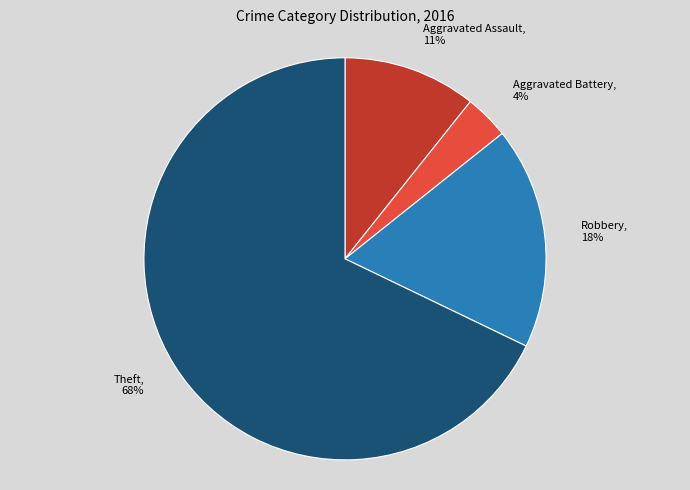

How many segments does this pie chart have?

4